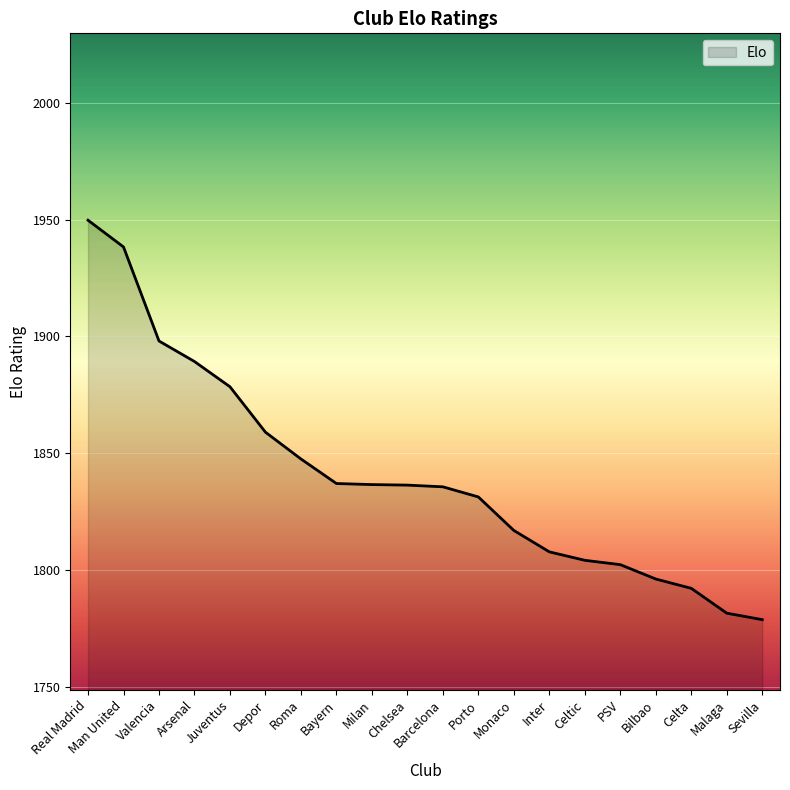

What is the difference between the second highest and minimum values?

159.5